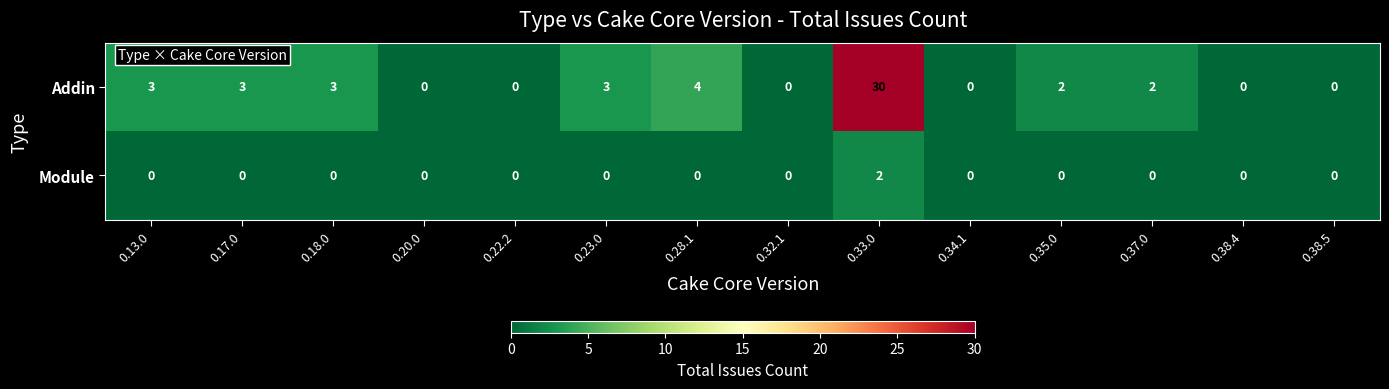

The Addin series shows -20 at 0.22.2. True or false?

False